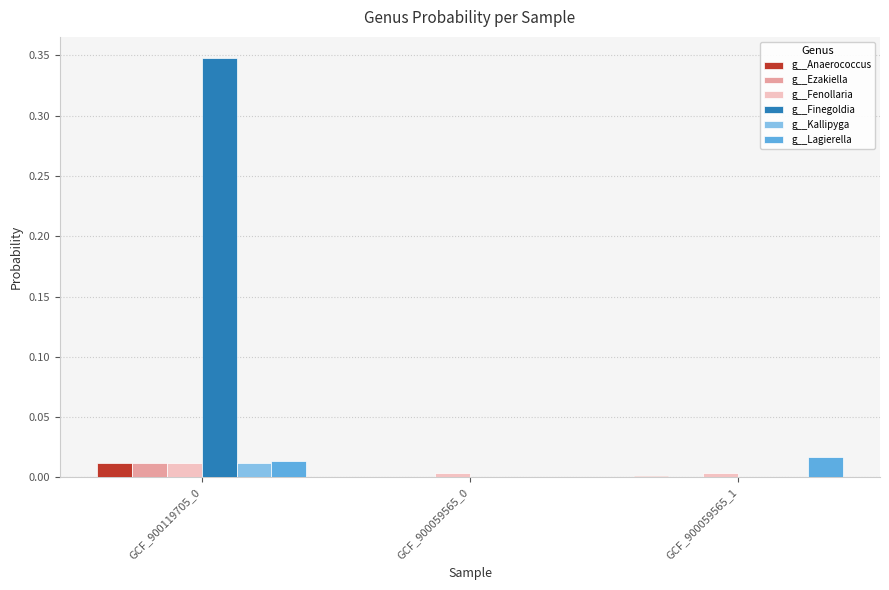

Between GCF_900059565_0 and GCF_900059565_1, which series saw the biggest shift?

g__Lagierella